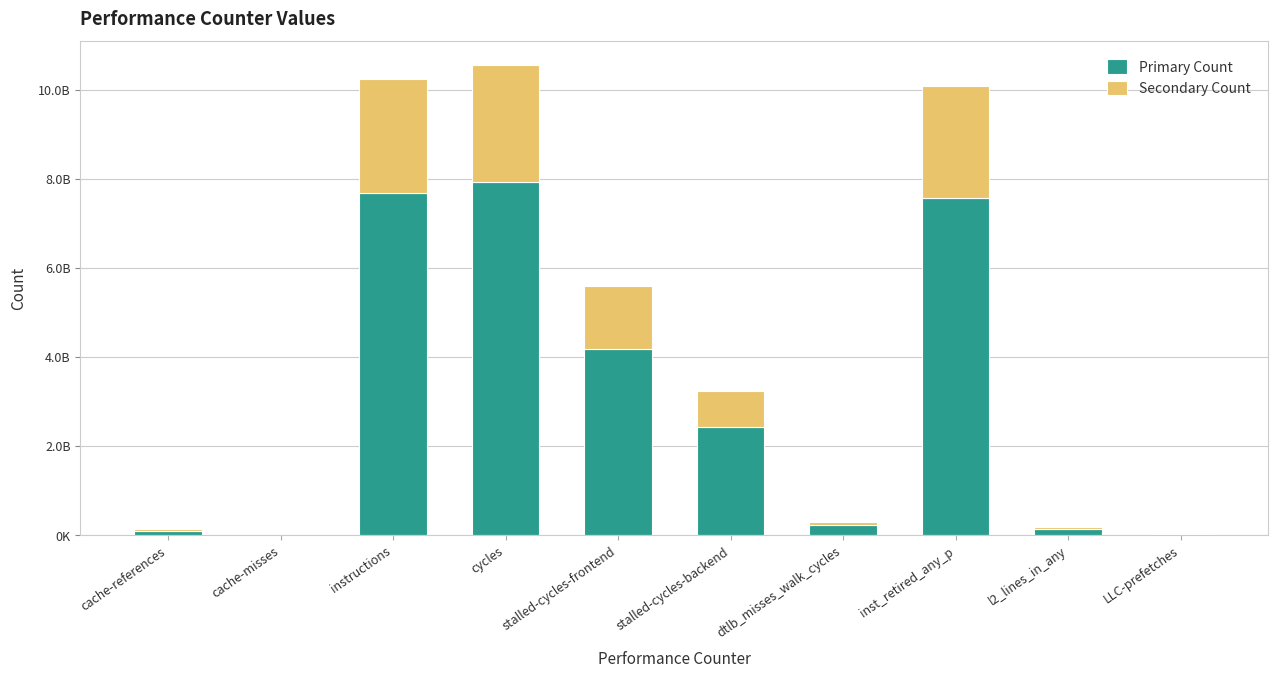

Between cache-misses and l2_lines_in_any, which is larger?

l2_lines_in_any